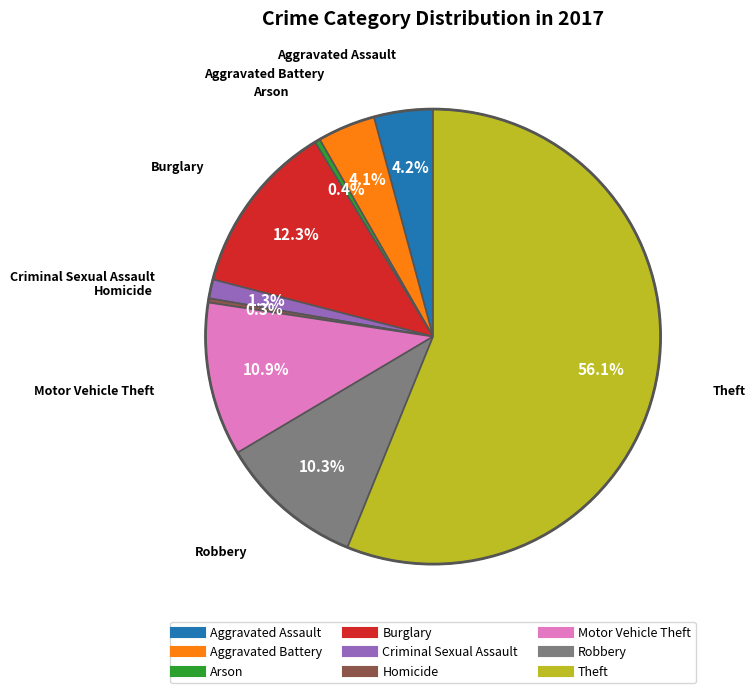

What percentage do Robbery and Aggravated Battery together represent?

14.4%